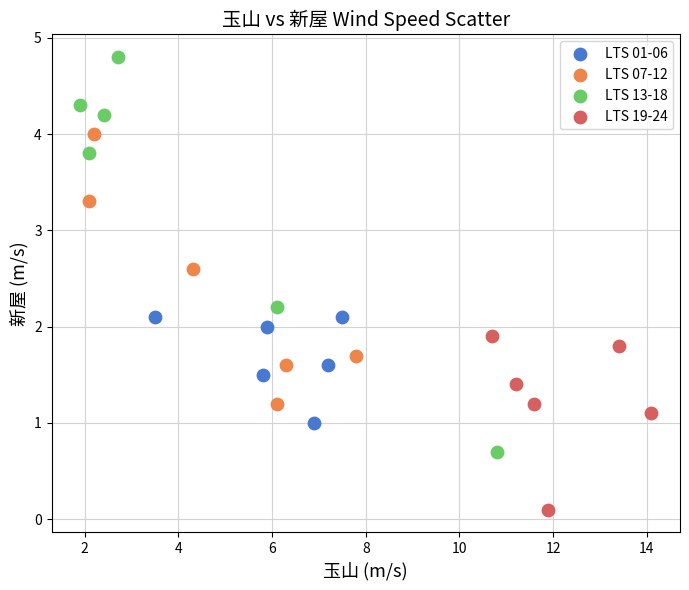

Which series contains the lowest Y value?

LTS 19-24